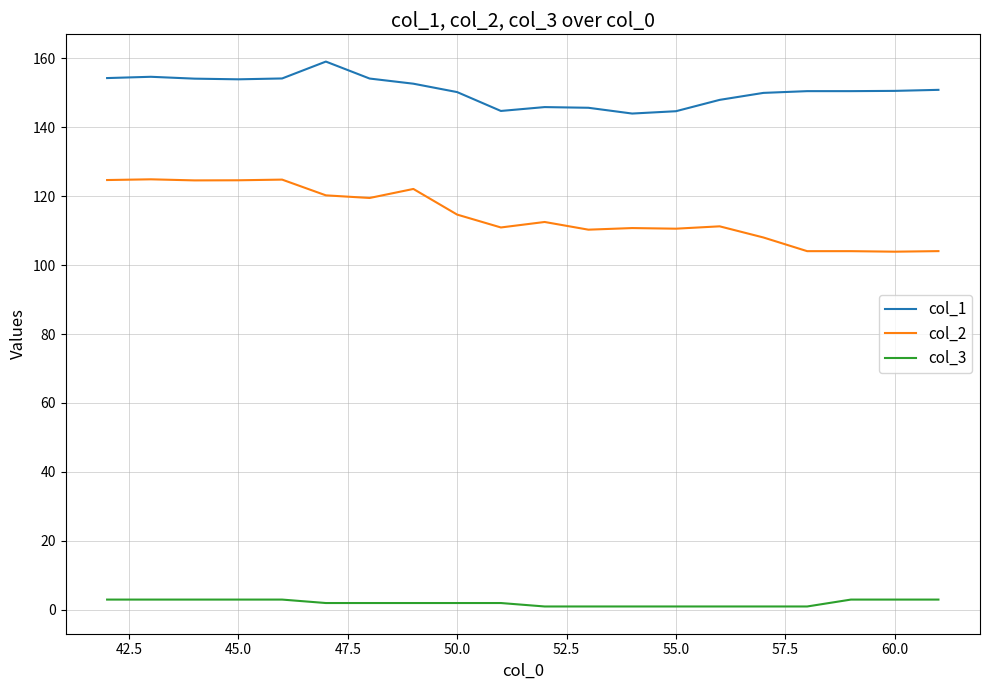

What is the maximum value for col_2?

124.9